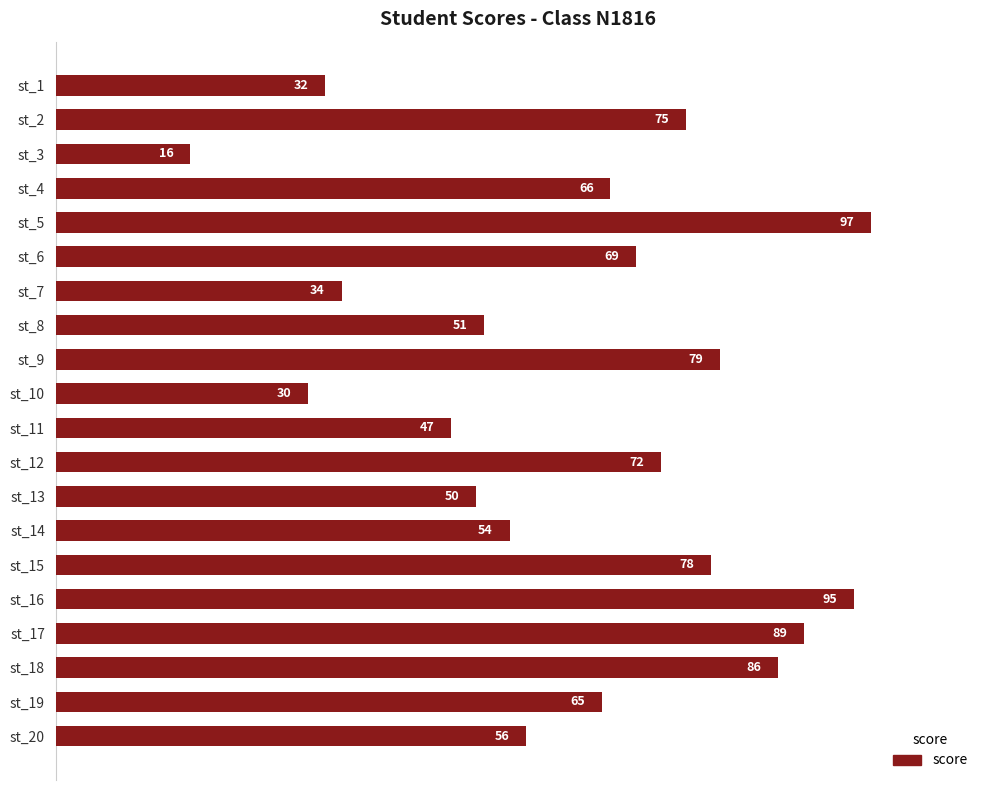

What is the ratio of the value at st_5 to the value at st_4?

1.5